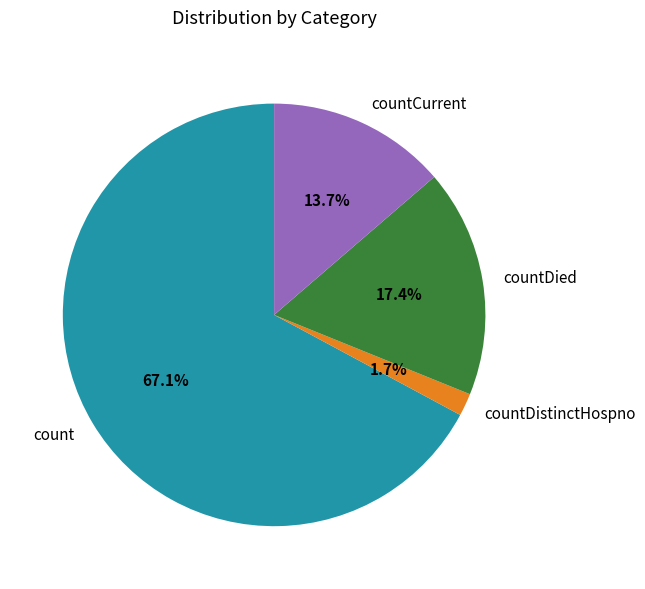

To the nearest percent, what is the difference between the largest and smallest slice percentages?

65%